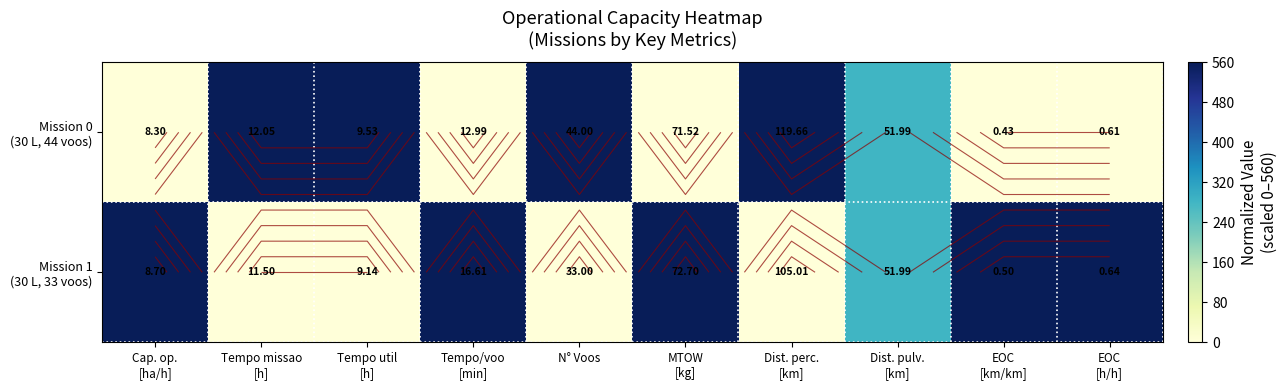

How many values in Mission 0 (30 L, 44 voos) are above zero?

5